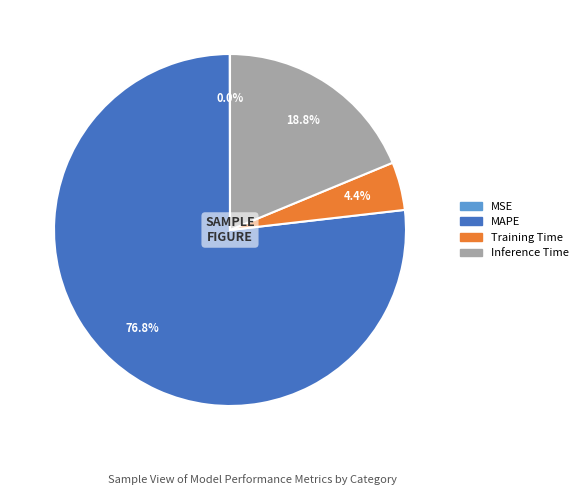

Is there any slice that represents more than half of the pie?

Yes